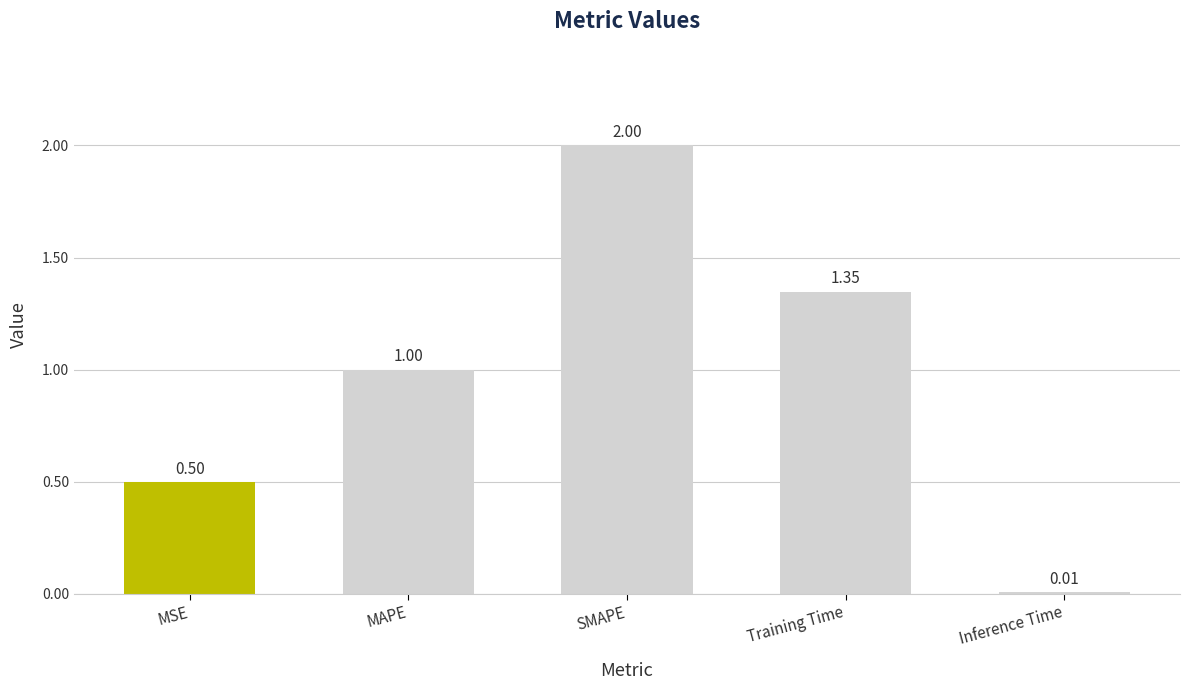

Between MAPE and Inference Time, which is larger?

MAPE